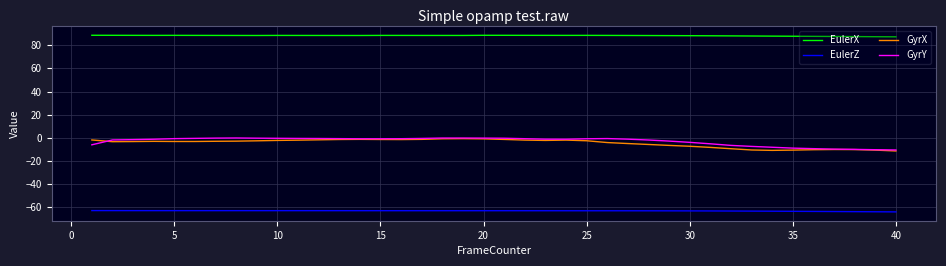

Which series has the largest total across all categories?

EulerX